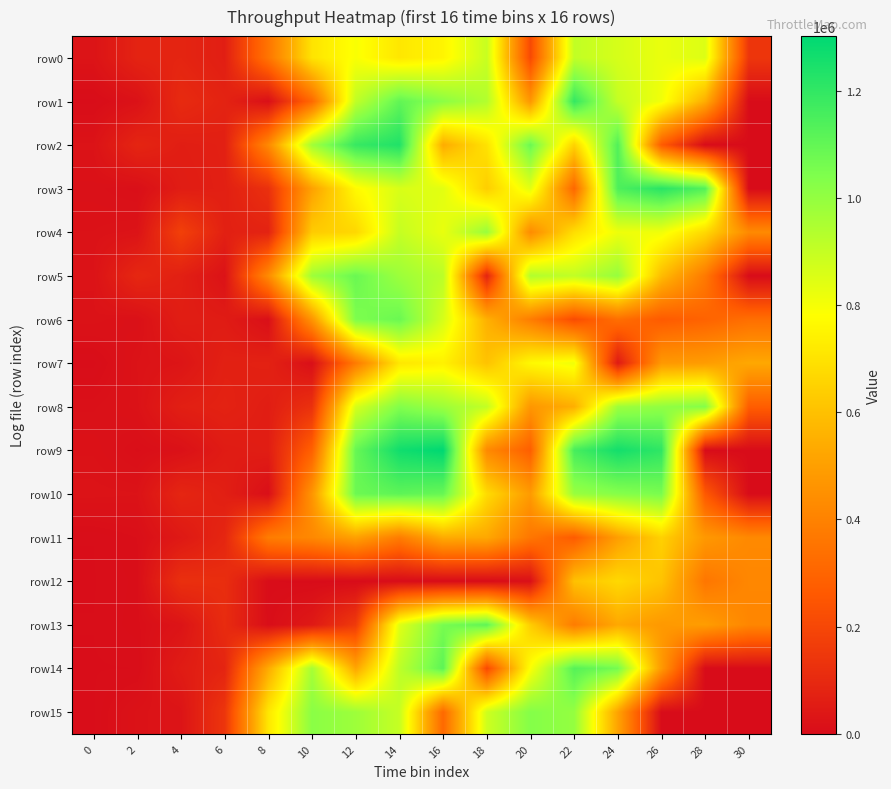

What is the maximum value shown in the chart?

1301630